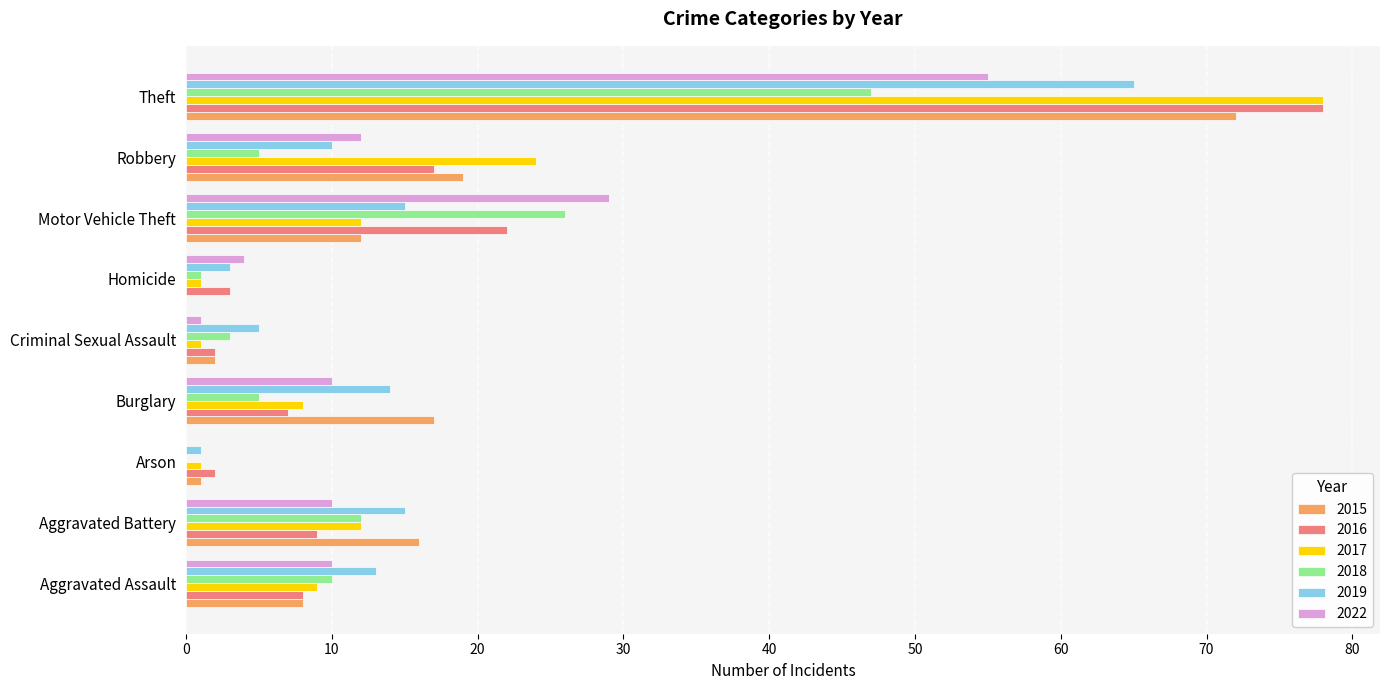

Between Aggravated Assault and Homicide, which series saw the biggest shift?

2019